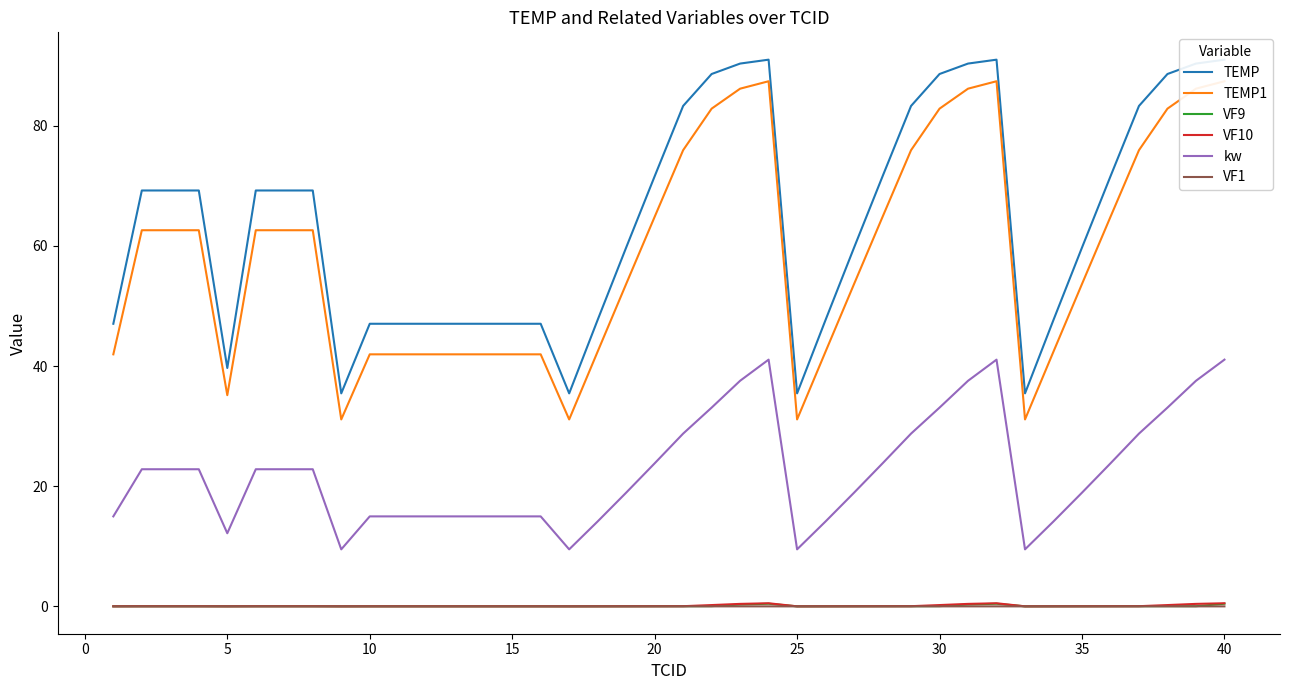

True or false: kw and TEMP intersect in this chart.

False